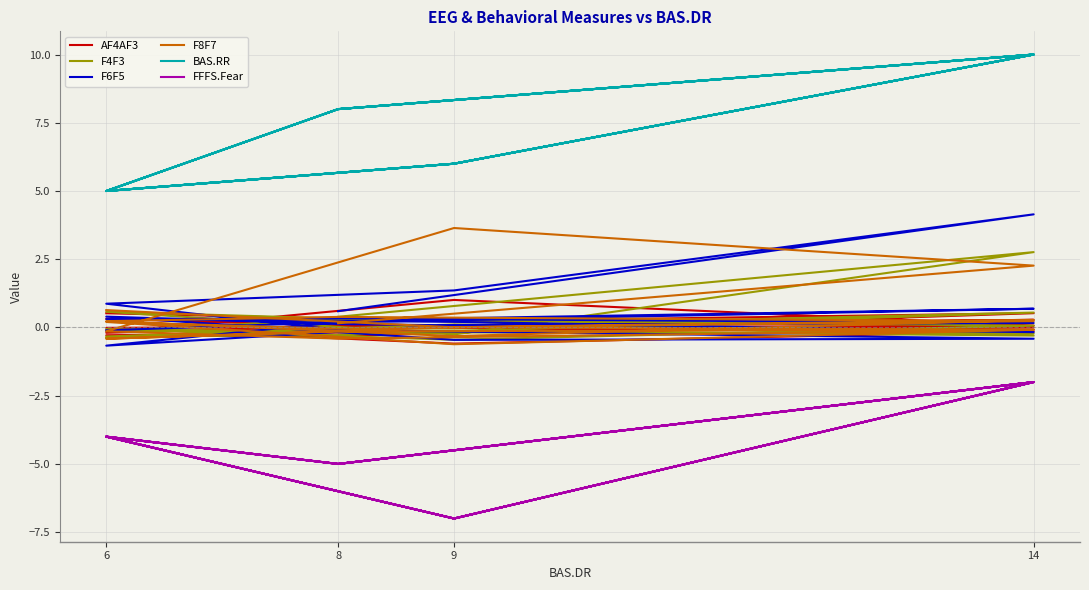

At which category does F4F3 reach its first local peak?

14